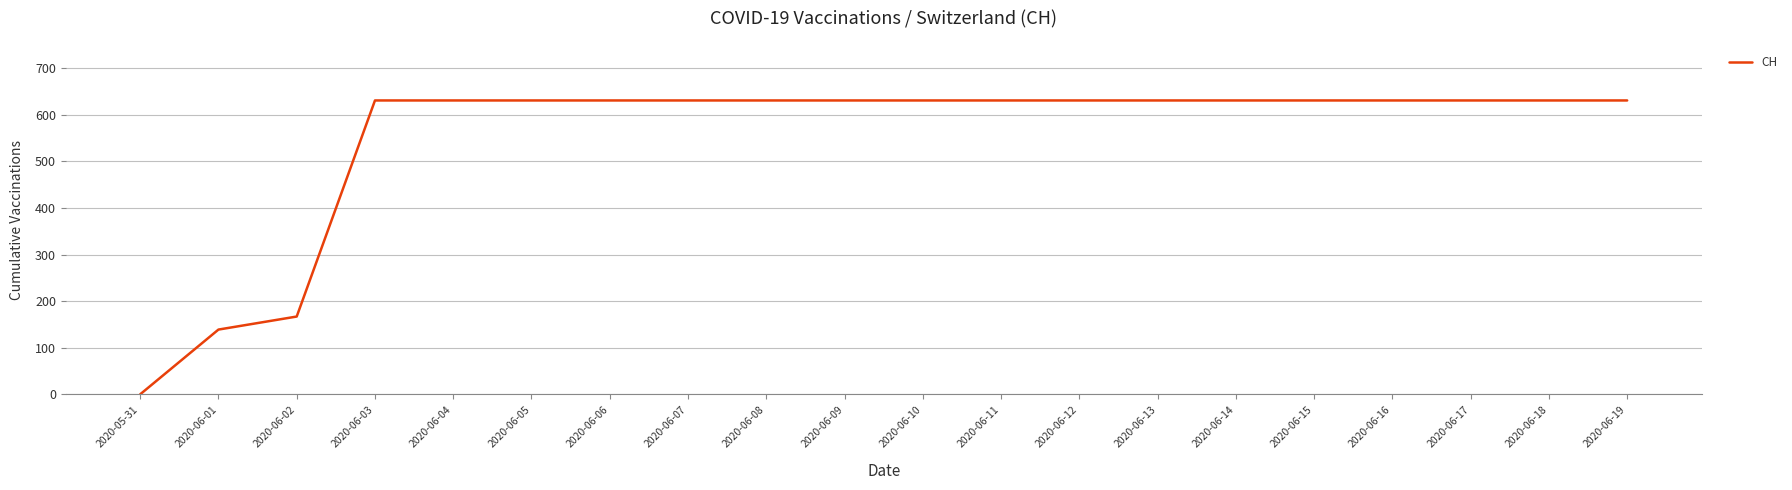

Does the chart display data point markers on the line(s)?

No